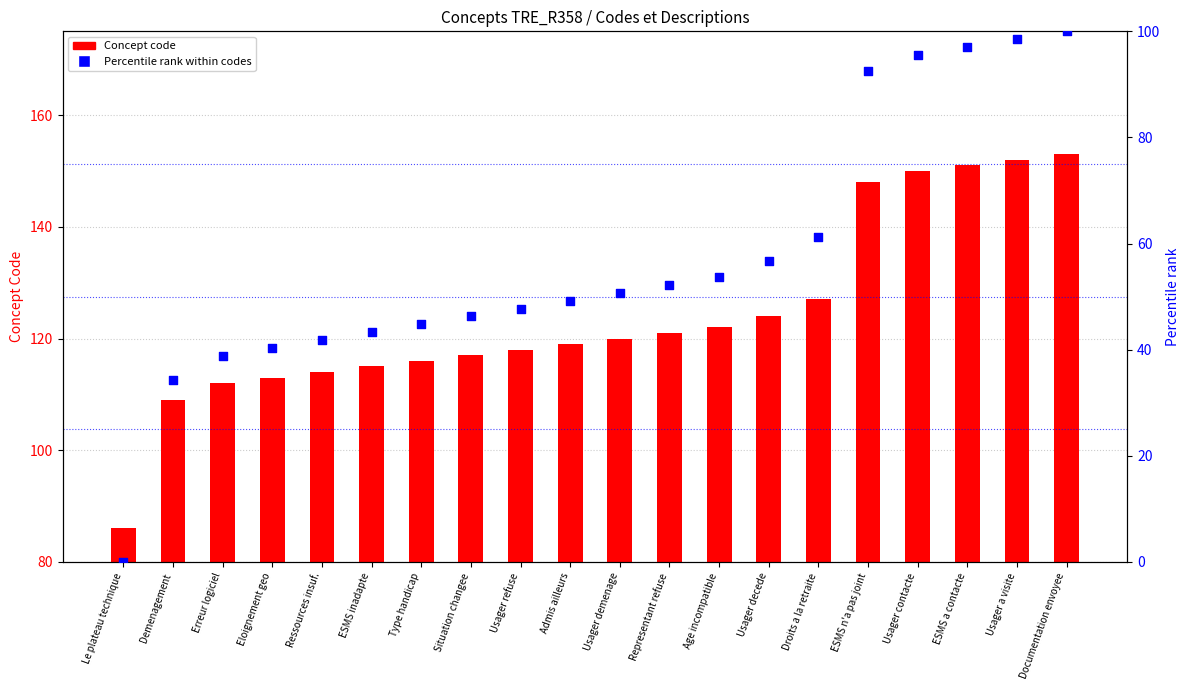

Which series has the widest spread of Y values?

Percentile rank within codes